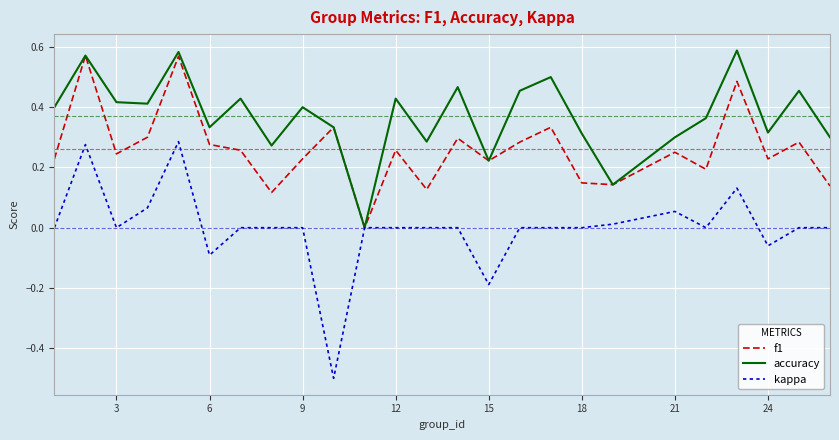

Which series has the largest total across all categories?

accuracy